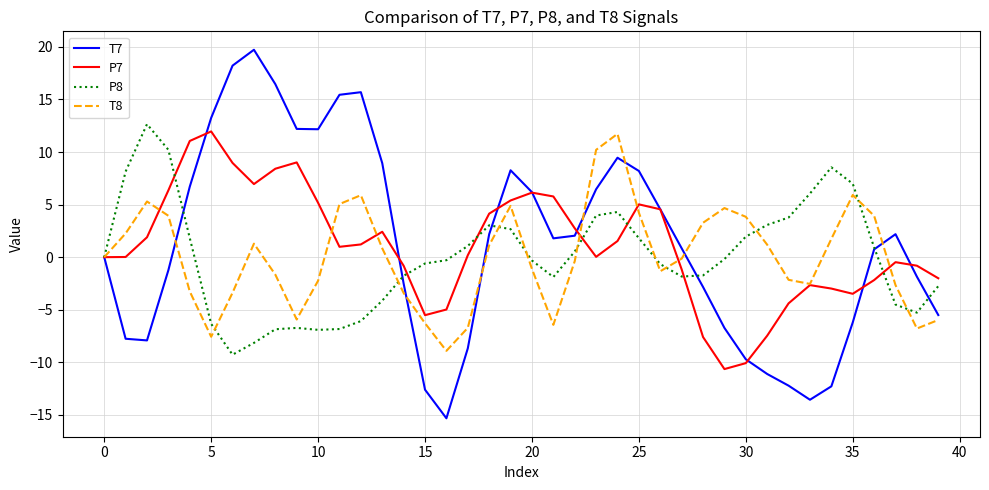

What are all the series names shown in the legend?

T7, P7, P8, T8